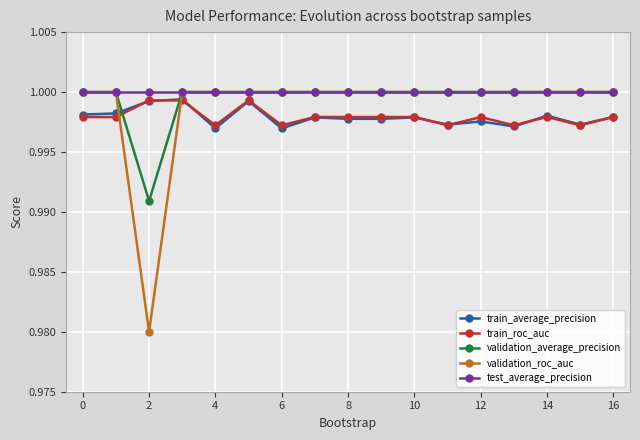

Which series ends up on top after the final intersection of validation_average_precision and train_roc_auc?

validation_average_precision